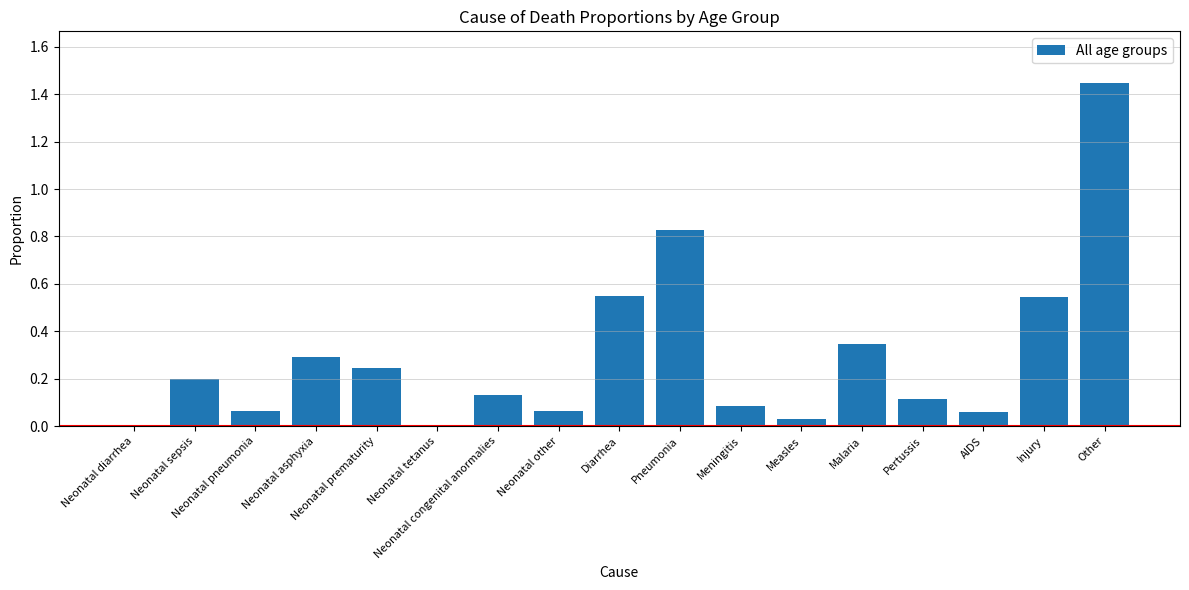

The value at Neonatal congenital anormalies is 0.1. True or false?

True